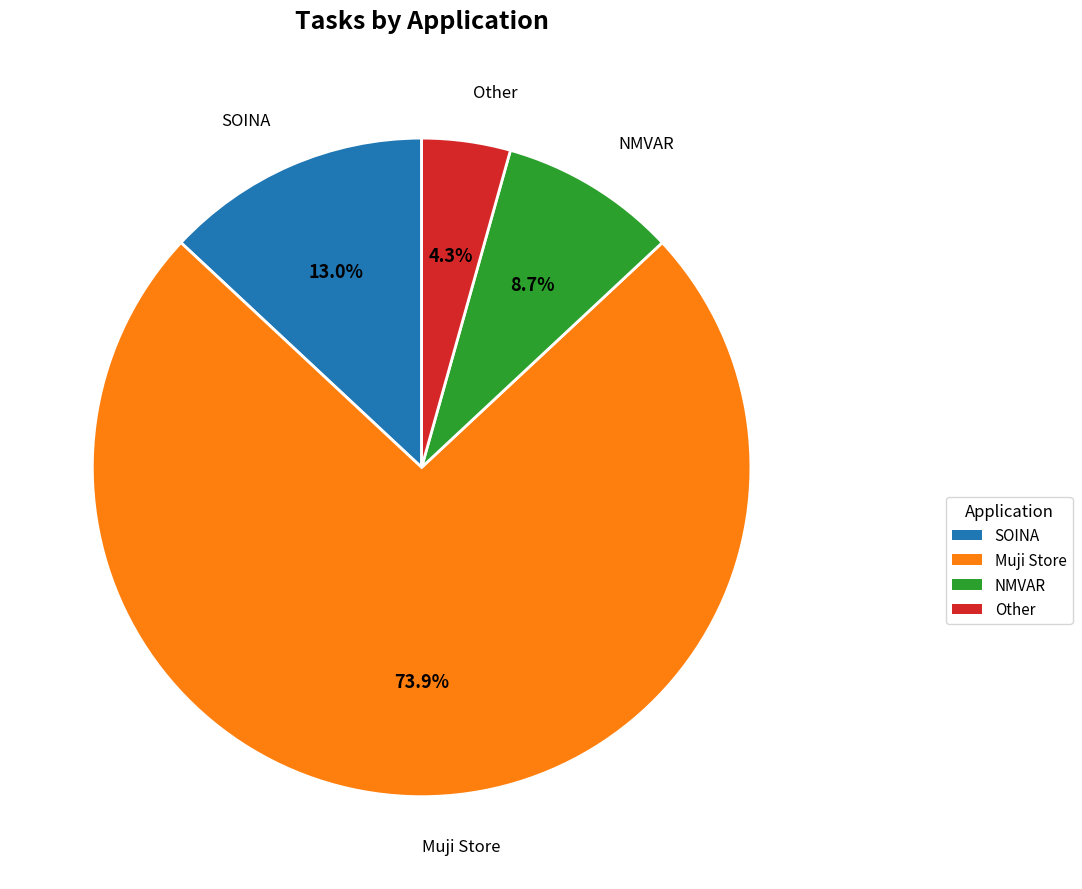

What is the ratio of the value at SOINA to the value at NMVAR?

1.5